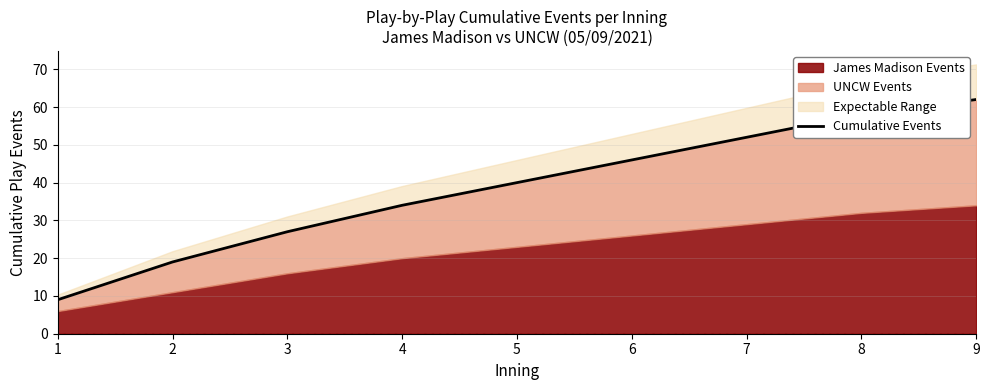

How many values are between 27 and 52?

5